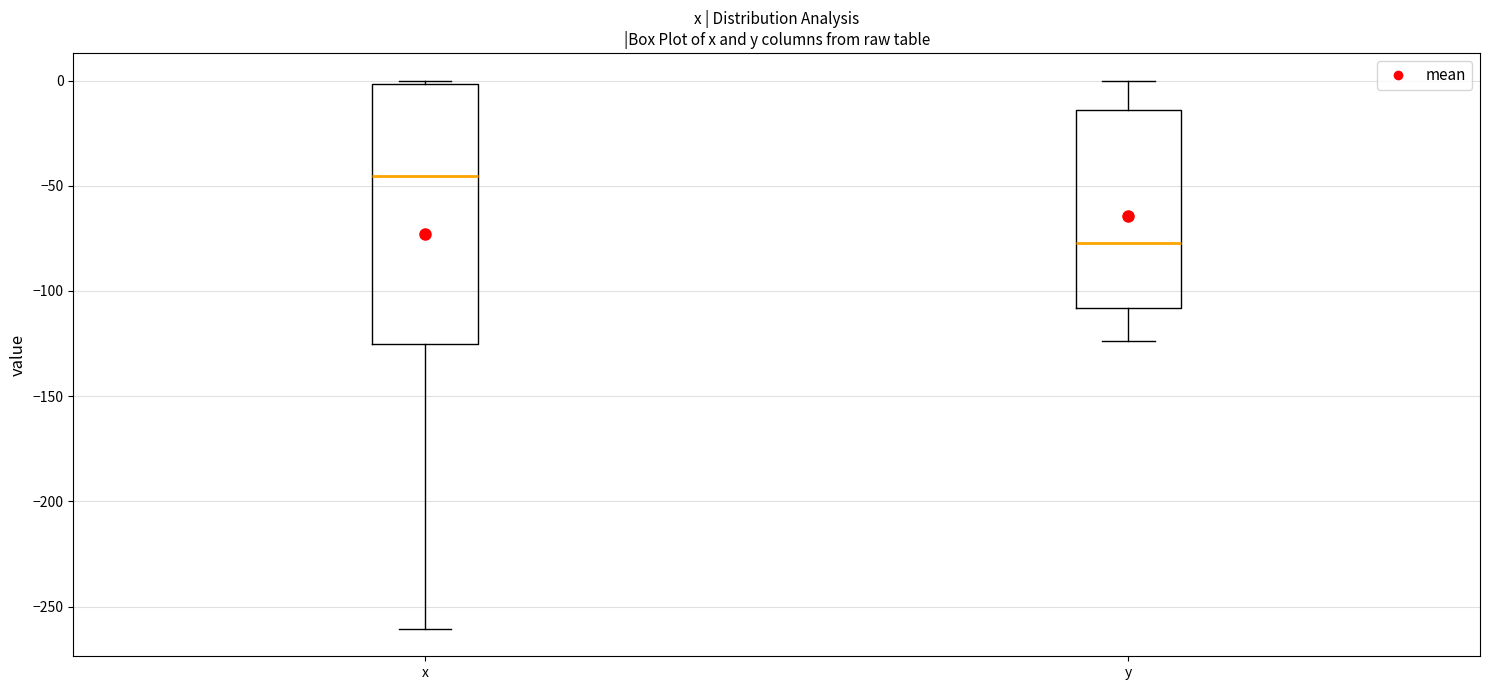

Reading left to right, read every box against the y-axis: the position of its median line, the range the box covers, and the ends of its whiskers. The values are not printed on the chart, so give them approximately, as read against the axis.

x: median -45, box -125 to 0, whiskers -260 to 0 (just above the box's upper edge)
y: median -75, box -110 to -15, whiskers -125 to 0